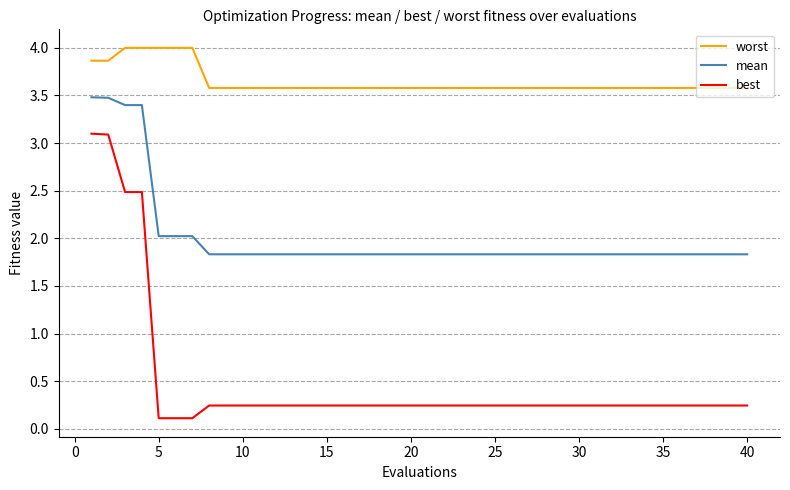

What is the difference between the maximum and minimum values in the best series?

3.0